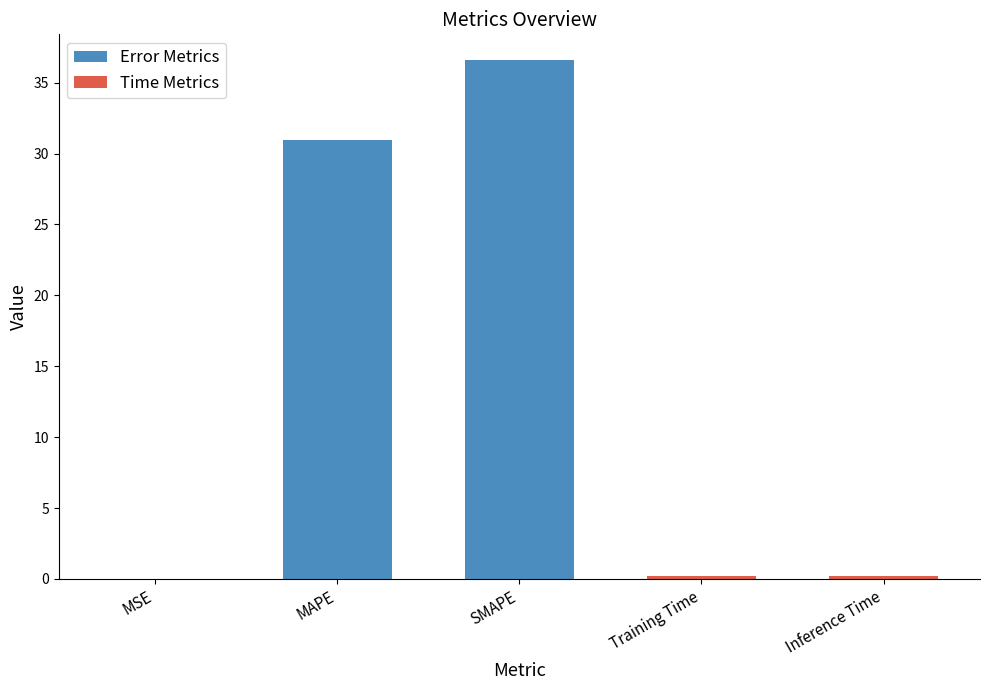

Which has a higher value, SMAPE or MSE?

SMAPE